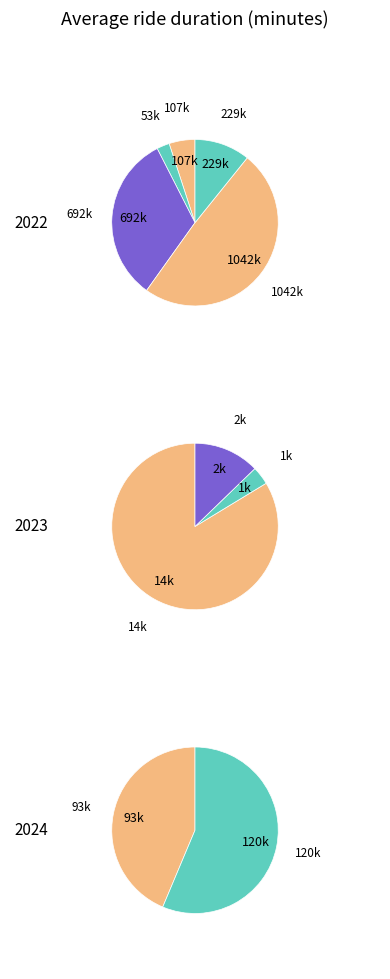

Count the number of slices in the pie.

3